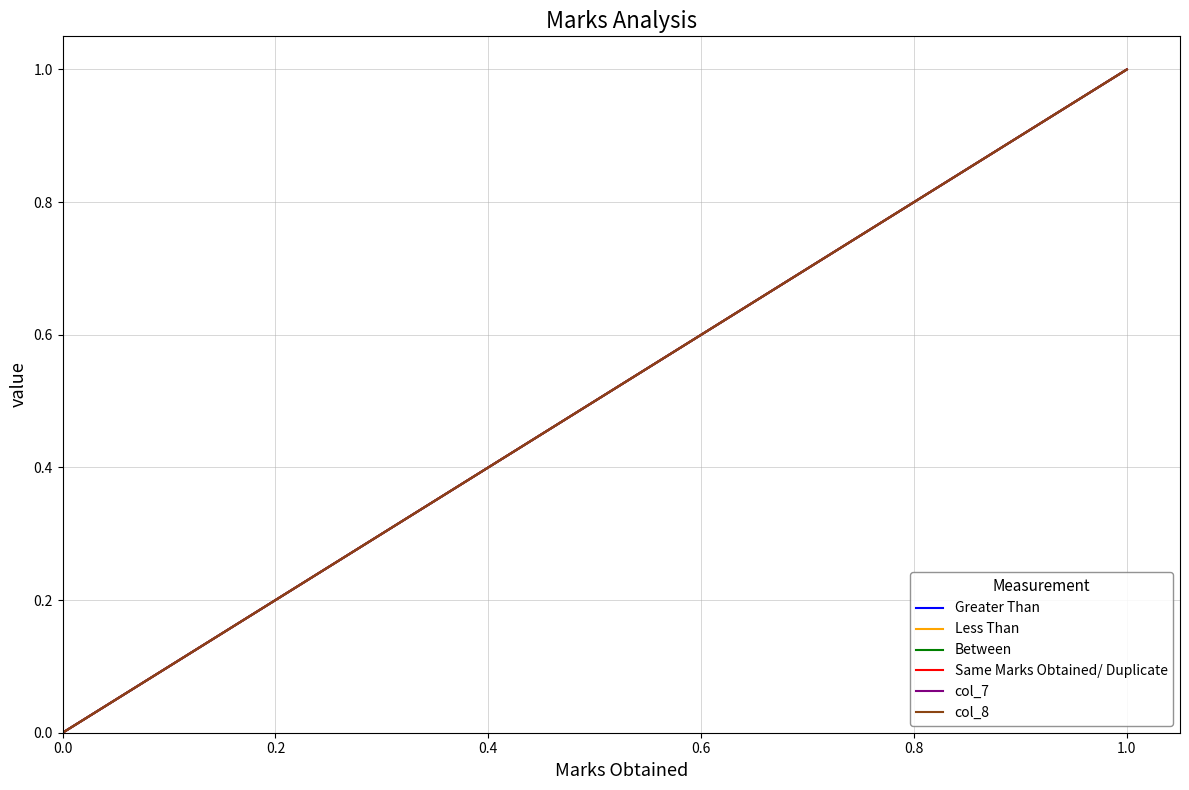

True or false: Between and col_8 cross at least once.

False